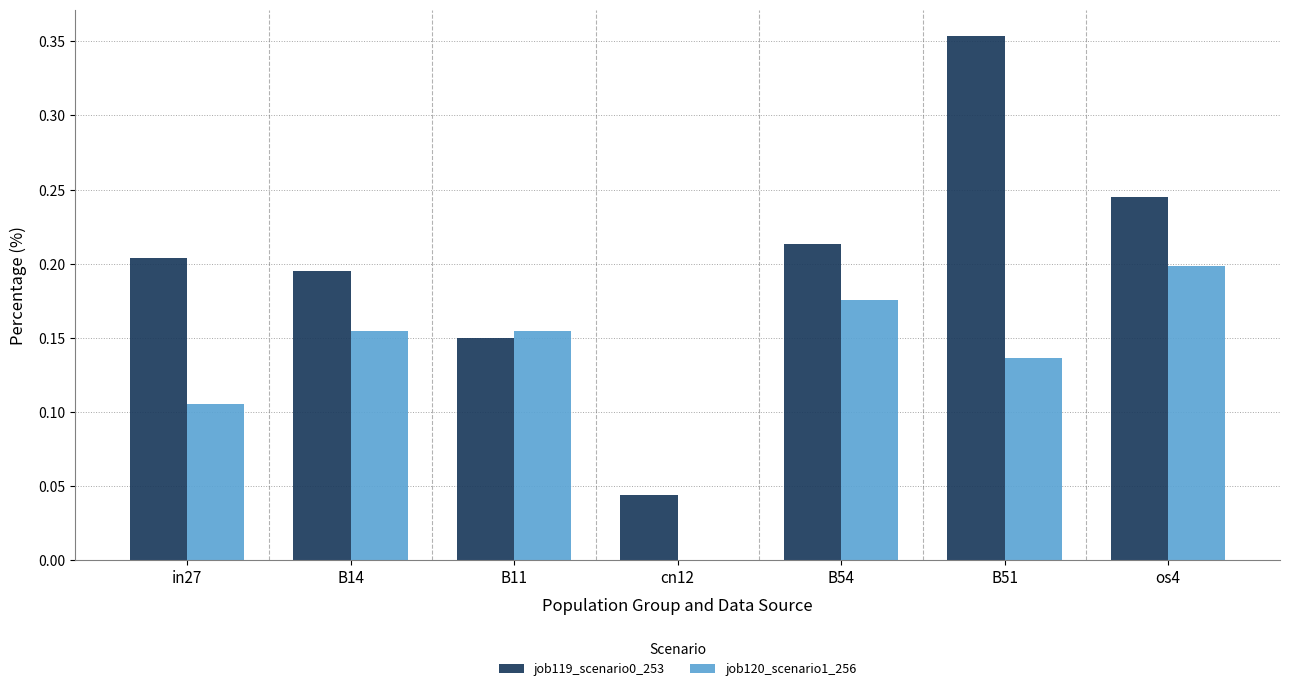

What is the sum of all job120_scenario1_256 values?

0.9